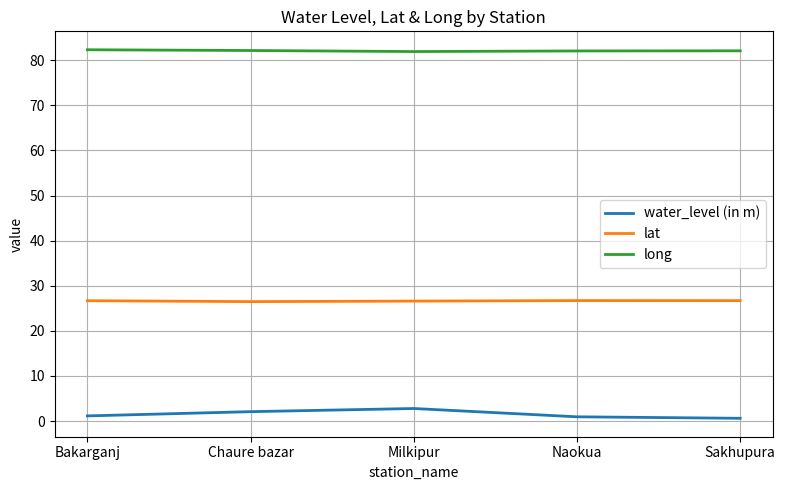

Which series has the largest total across all categories?

long